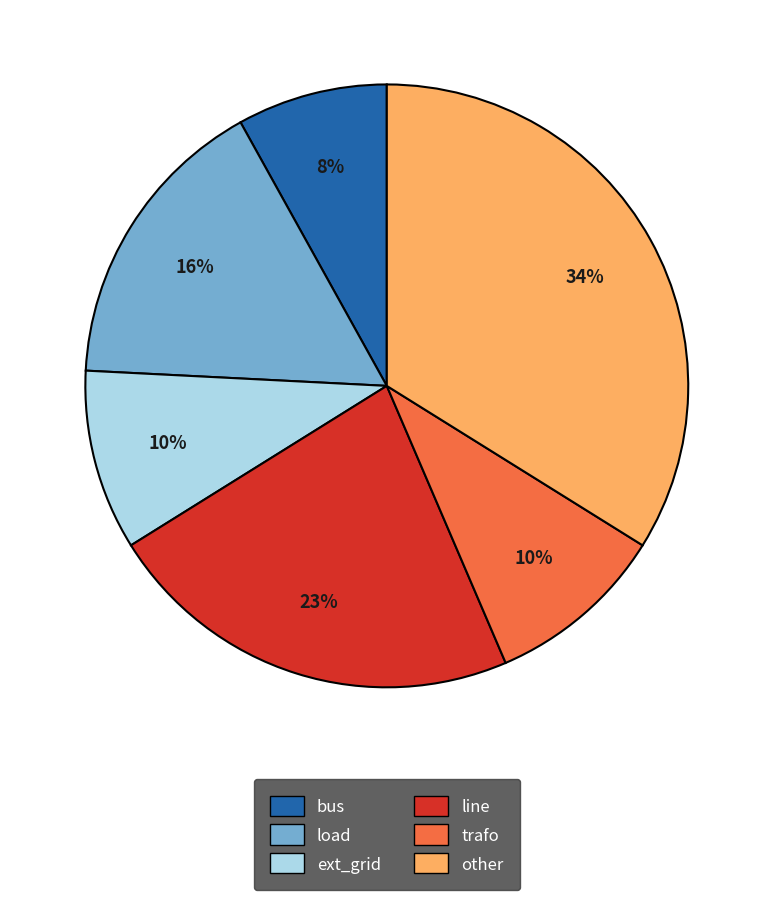

To the nearest percent, what portion does line represent?

23%